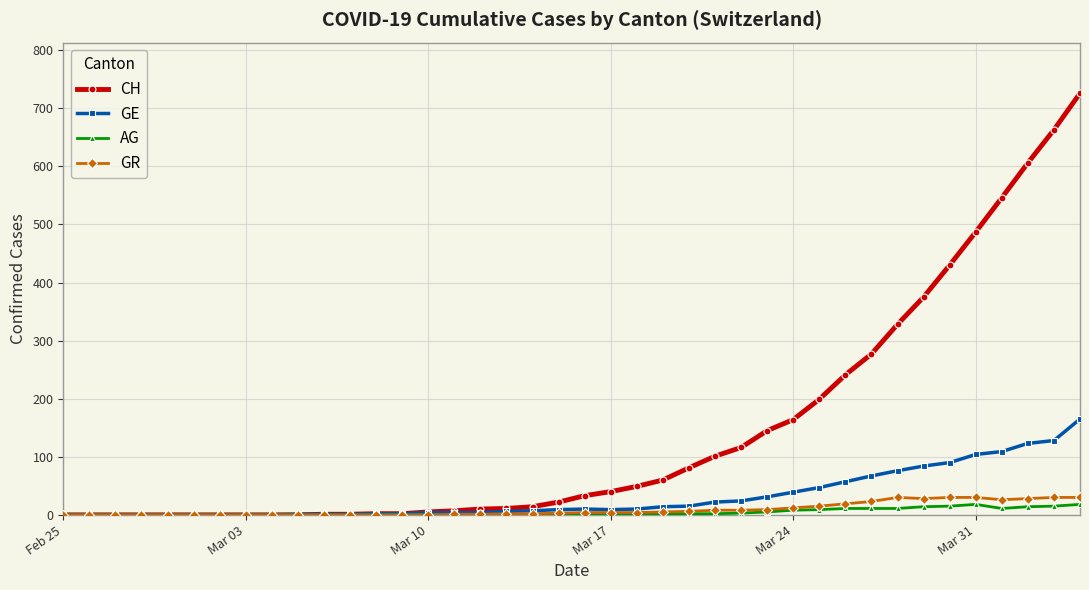

How many lines are shown in the chart?

4